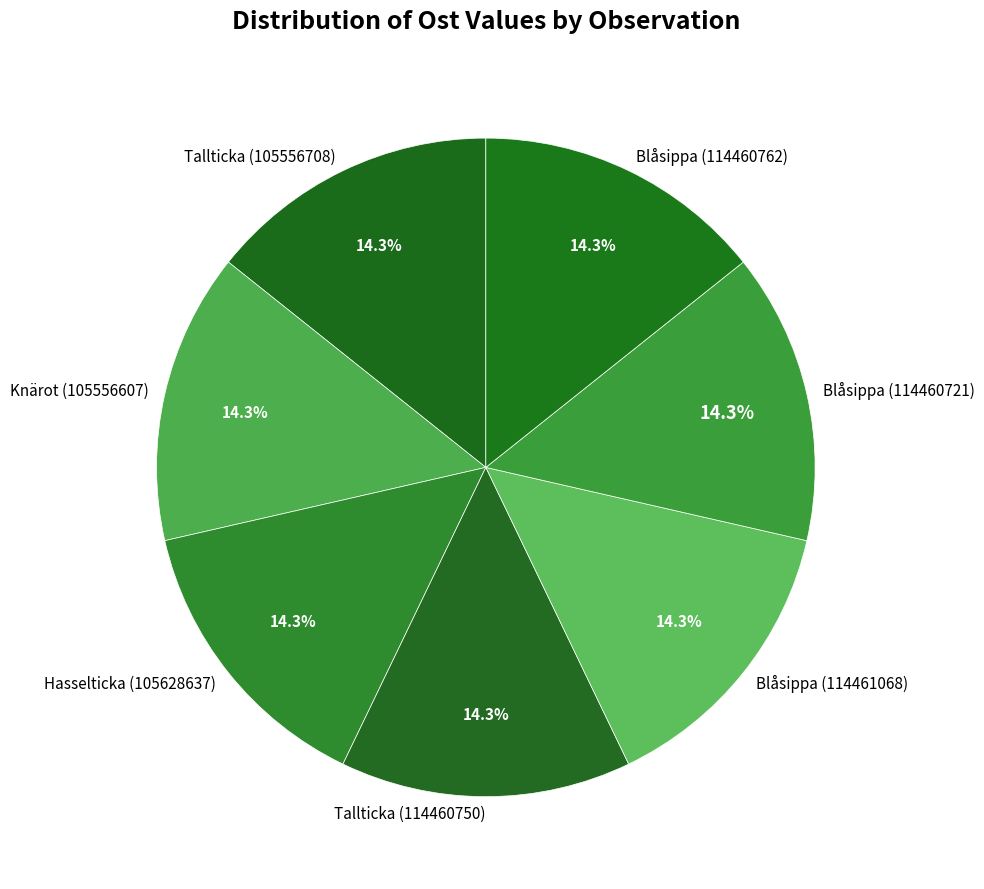

Does Blåsippa (114460721) represent more than half of the total?

No